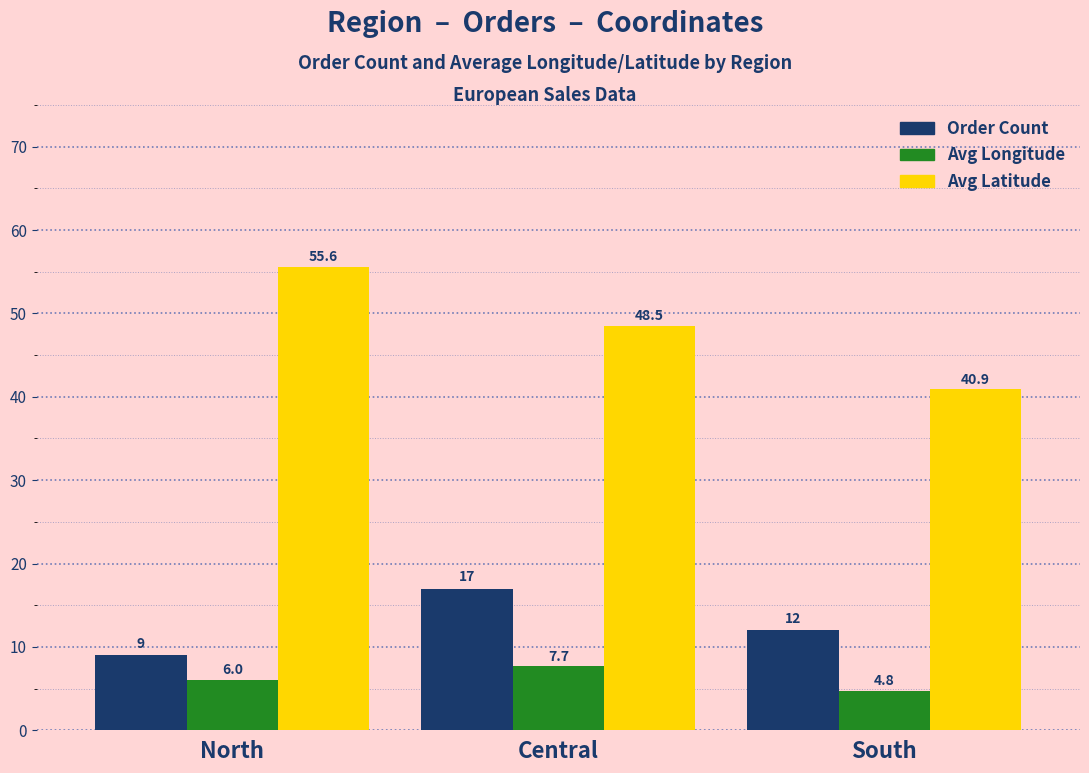

How many bars are there in total?

9